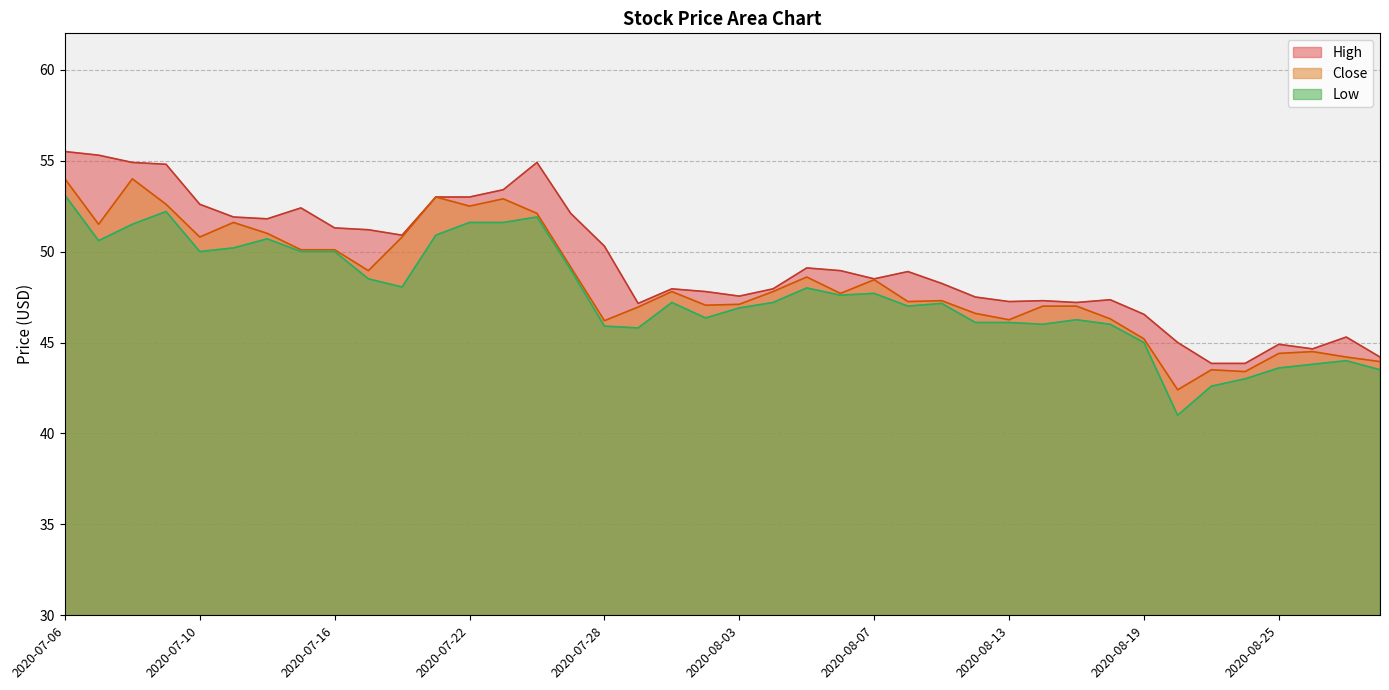

What is the total value across all series at 2020-07-30?

143.0